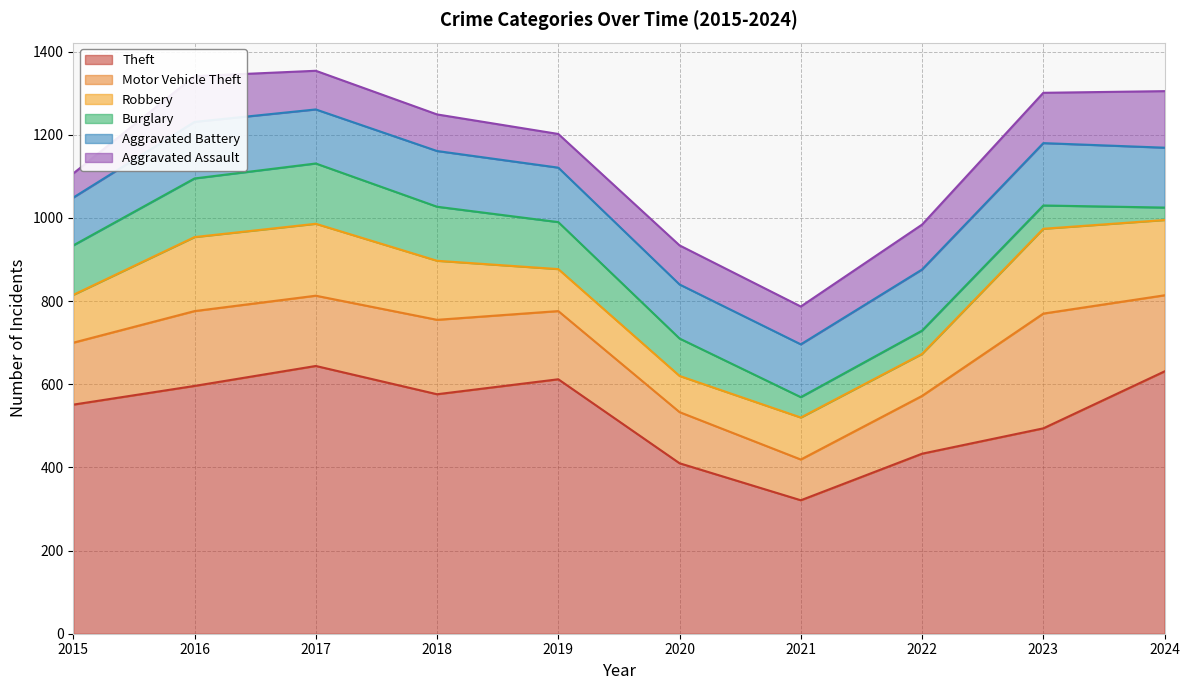

True or false: Aggravated Battery and Motor Vehicle Theft intersect in this chart.

True